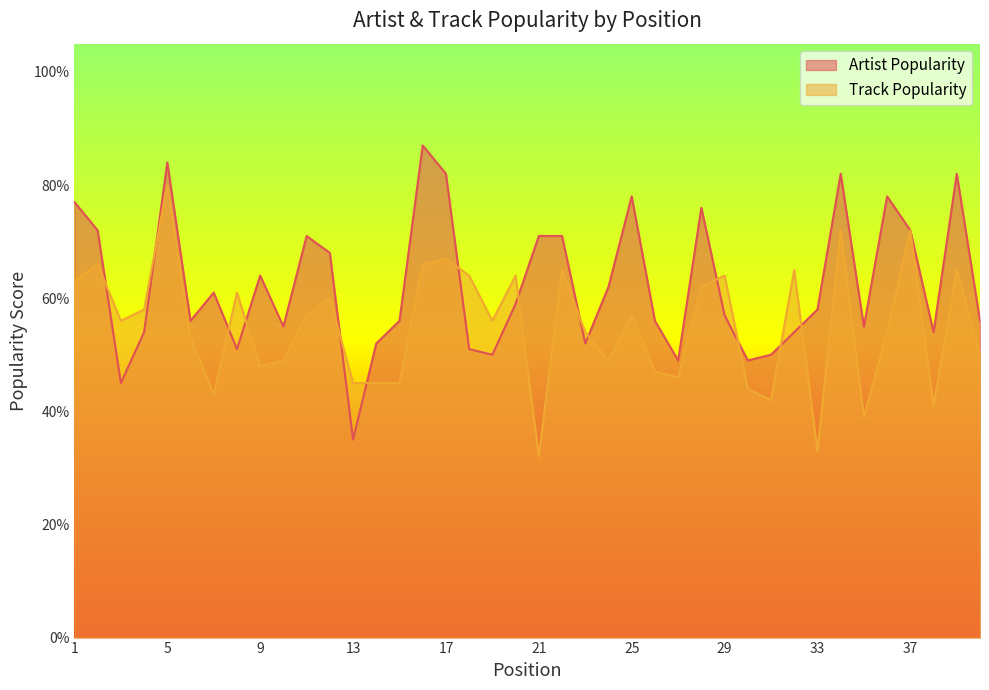

What is the maximum value for Artist Popularity?

87